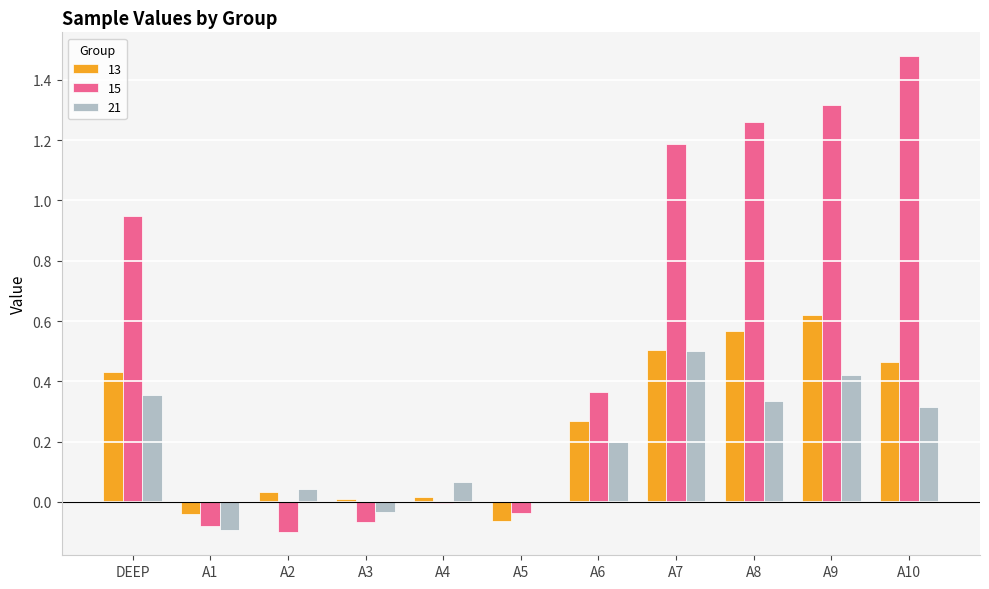

Which series has the largest total across all categories?

15